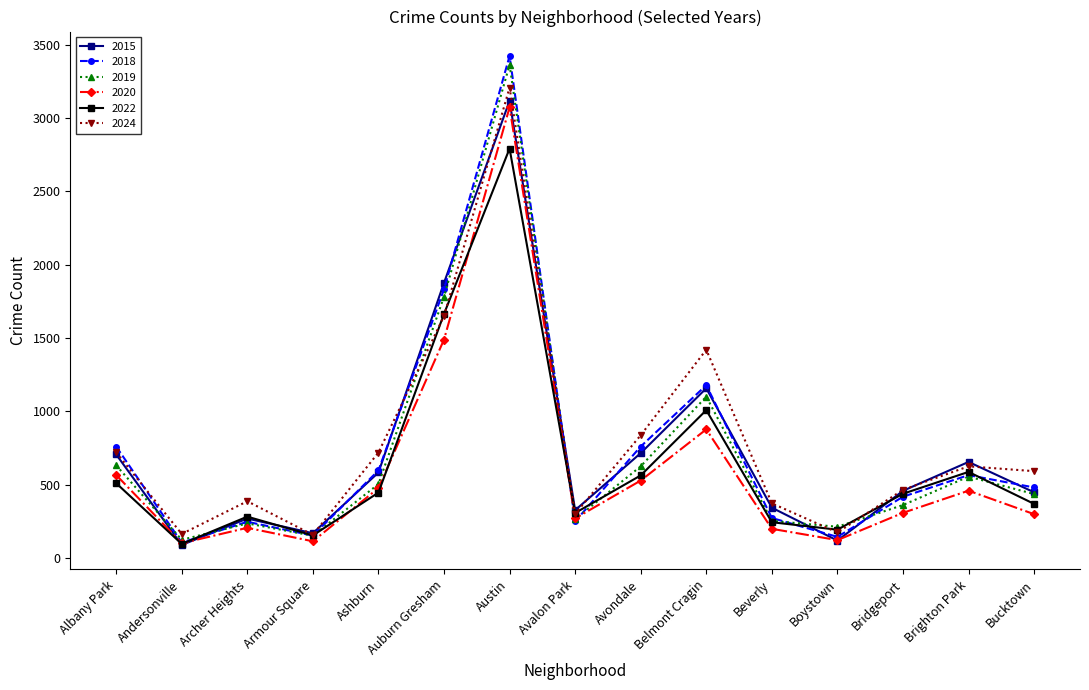

What value does the 2020 series have at Brighton Park, to the nearest 10?

460